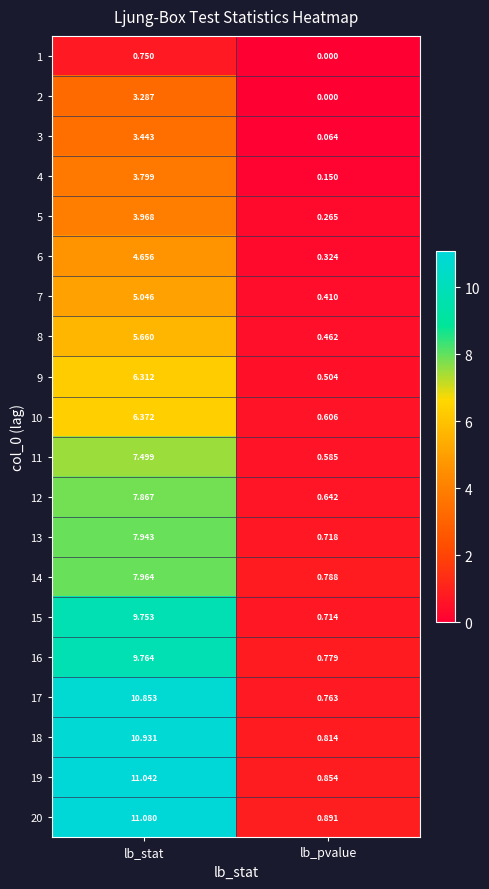

At which label is 7 closest to 2?

lb_pvalue